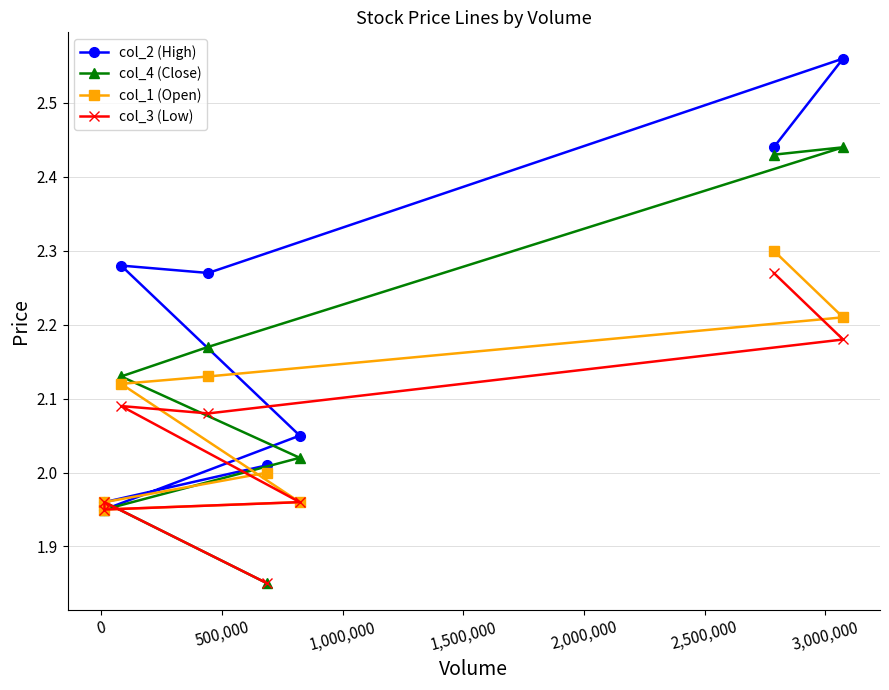

True or false: col_3 (Low) has more than 1 interior local peaks.

True